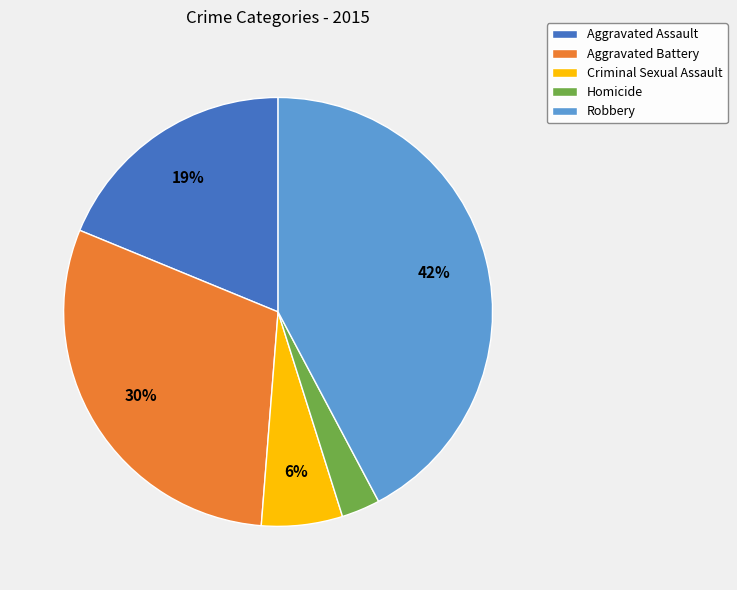

To the nearest percent, what is the difference between the Homicide and Aggravated Assault slice percentages?

16%